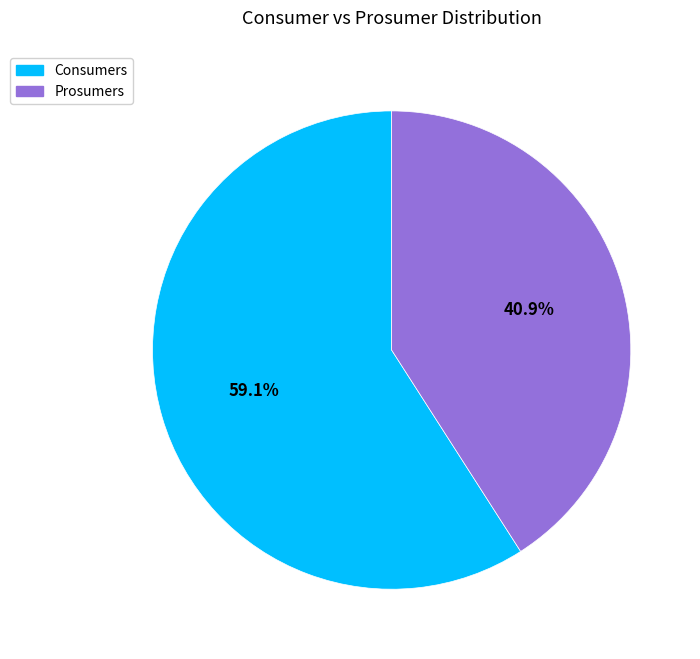

Is there any slice that represents more than half of the pie?

Yes